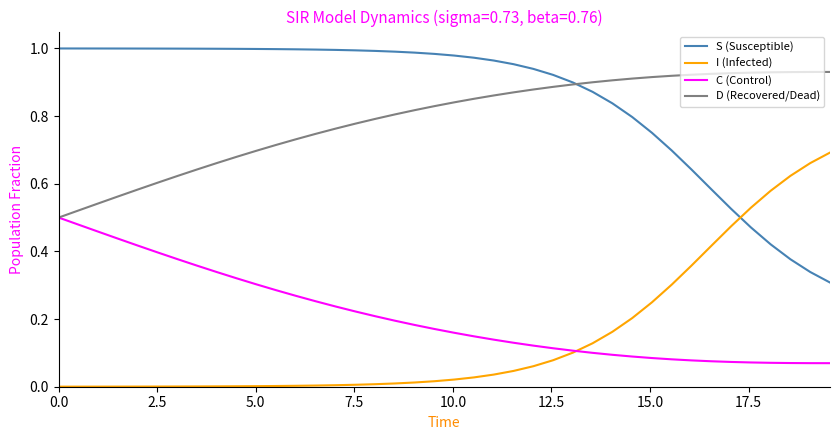

List the series in order of their peak value, lowest first.

C (Control), I (Infected), D (Recovered/Dead), S (Susceptible)